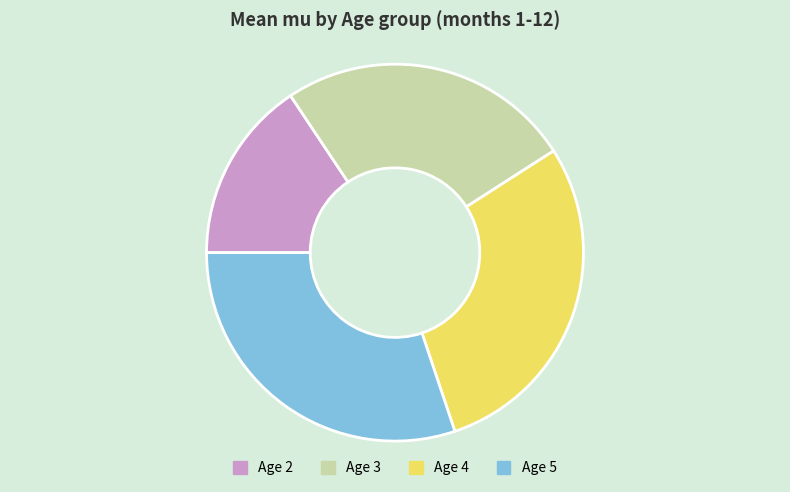

Rank the categories by value from highest to lowest.

Age 5, Age 4, Age 3, Age 2